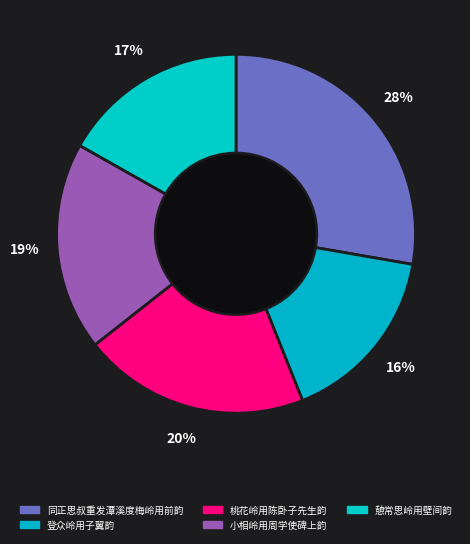

Is 同正思叔重发潭溪度梅岭用前韵 the majority of the pie?

No